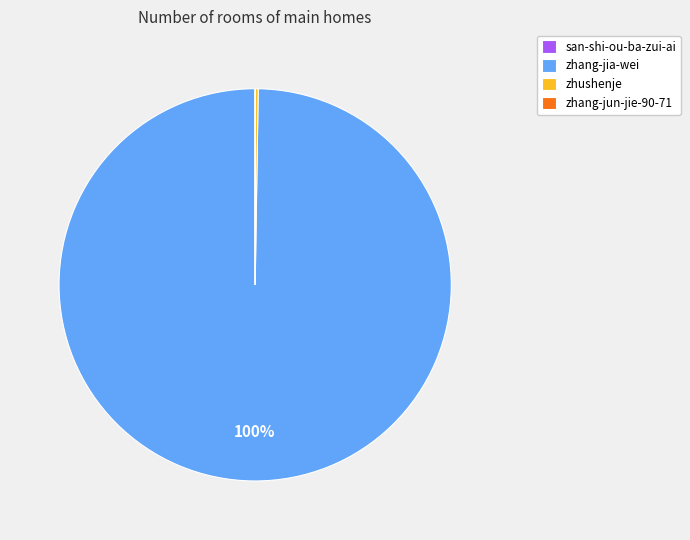

Which category has the biggest portion of the pie?

zhang-jia-wei